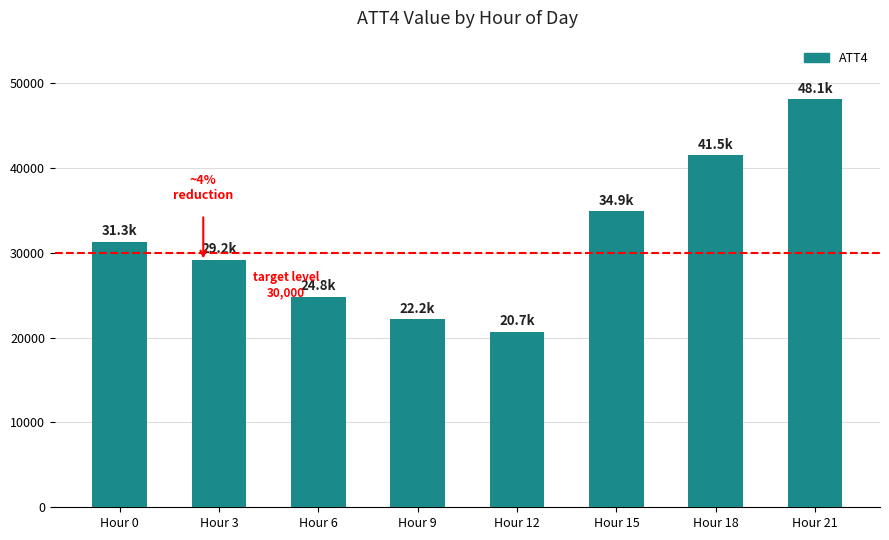

True or false: the data shows 29200 at Hour 3.

True